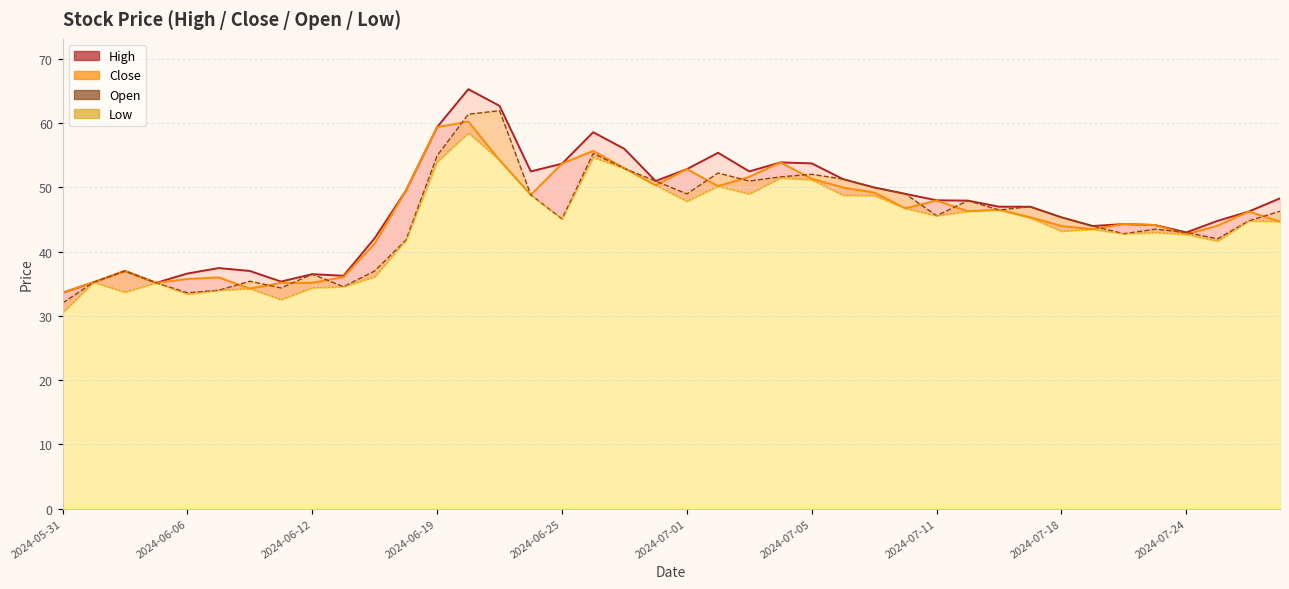

At which category does Open reach its first local peak?

2024-06-04